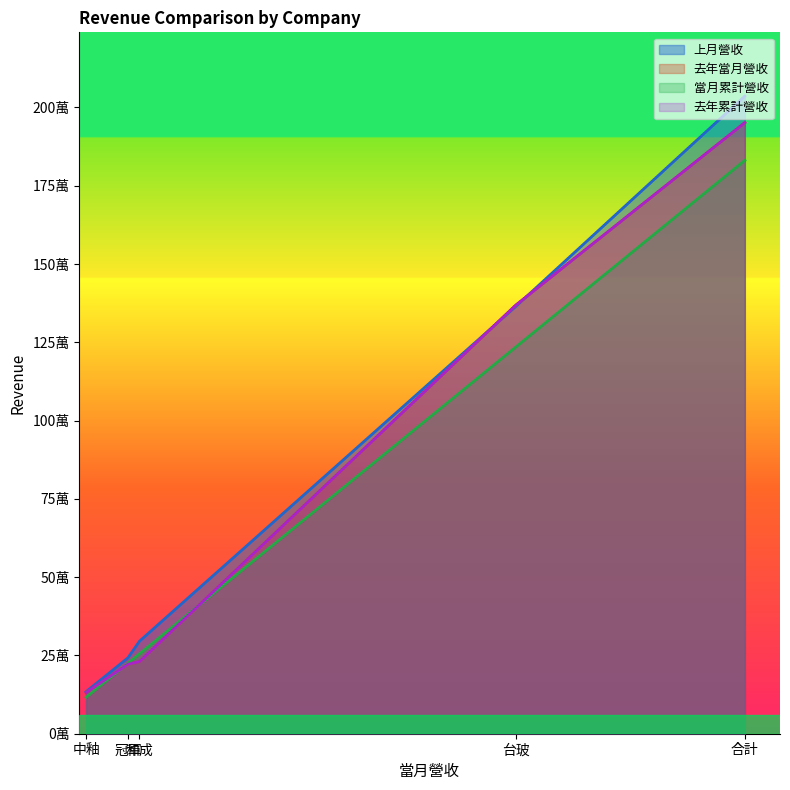

List the series in order of their peak value, highest first.

上月營收, 去年當月營收, 去年累計營收, 當月累計營收